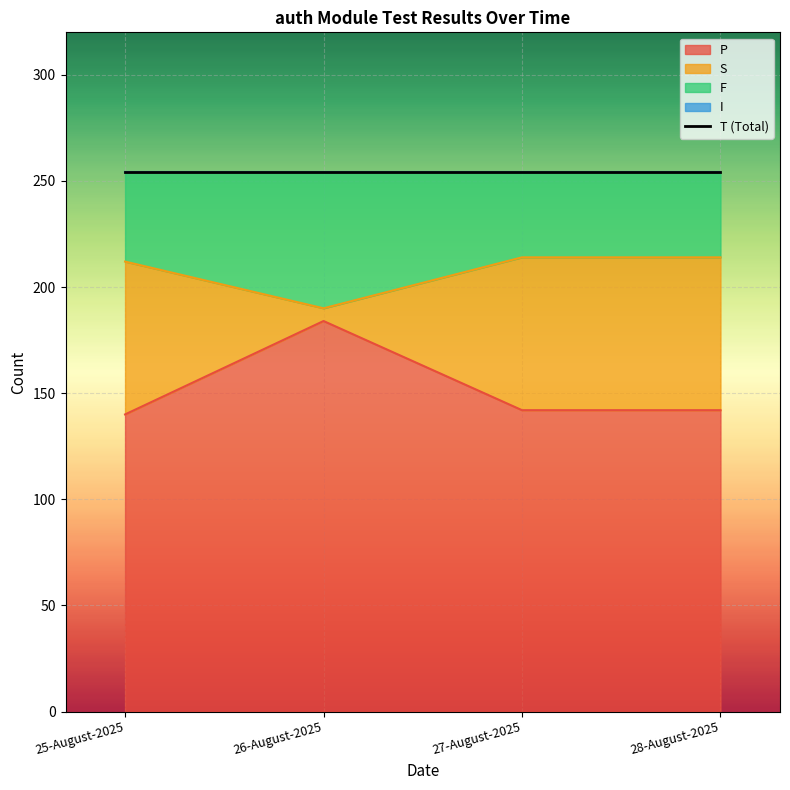

True or false: P has more than 2 points higher than both neighbors.

False